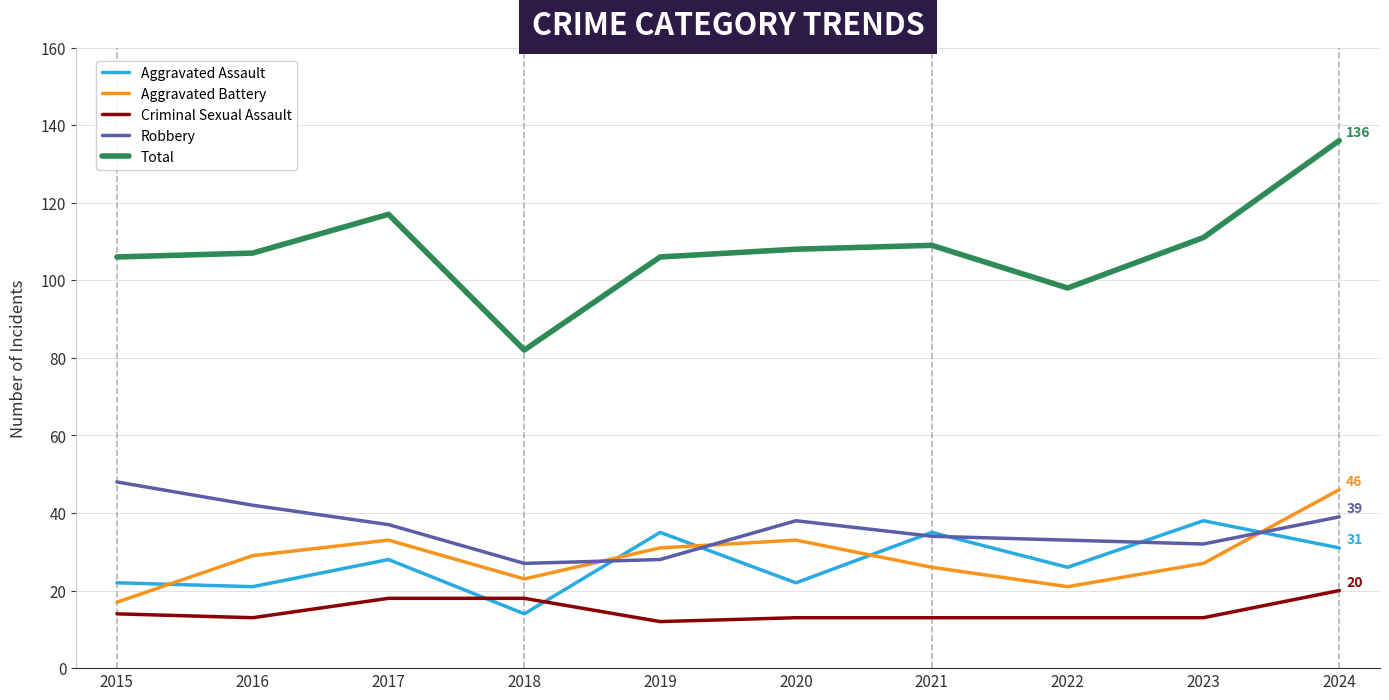

How many interior local valleys does the Aggravated Battery series have?

2